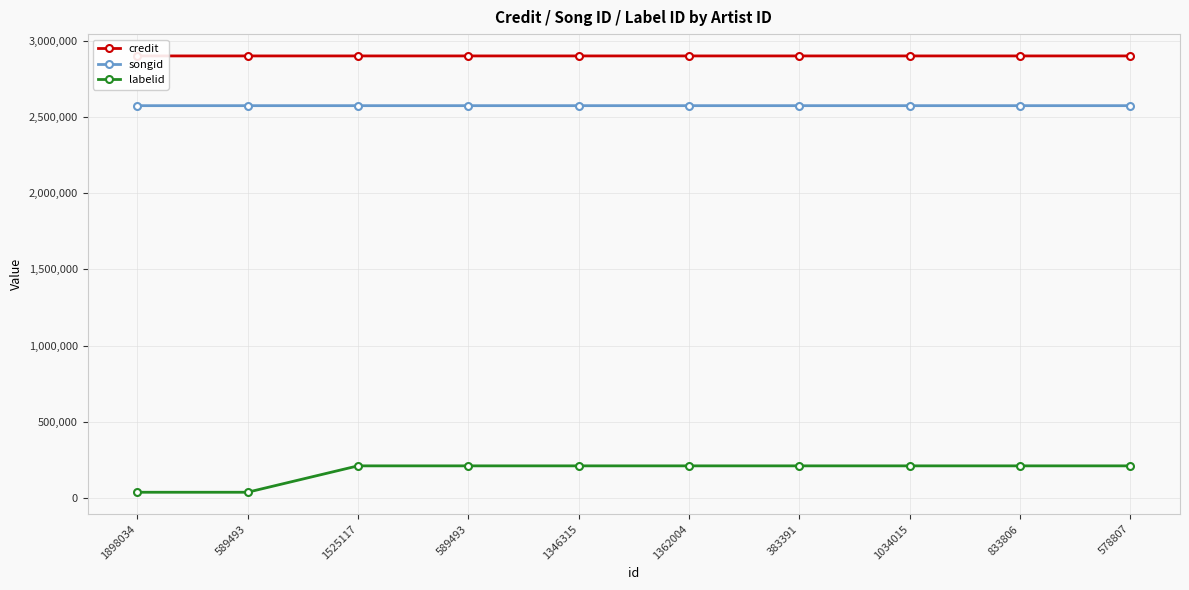

Reading left to right, extract all data points from this chart.

credit: 1898034=2900930	589493=2900931	1525117=2900934	589493=2900934	1346315=2900934	1362004=2900934	383391=2900934	1034015=2900934	833806=2900934	578807=2900934
songid: 1898034=2574481	589493=2574486	1525117=2574496	589493=2574496	1346315=2574496	1362004=2574496	383391=2574496	1034015=2574496	833806=2574496	578807=2574496
labelid: 1898034=36959	589493=36959	1525117=210200	589493=210200	1346315=210200	1362004=210200	383391=210200	1034015=210200	833806=210200	578807=210200